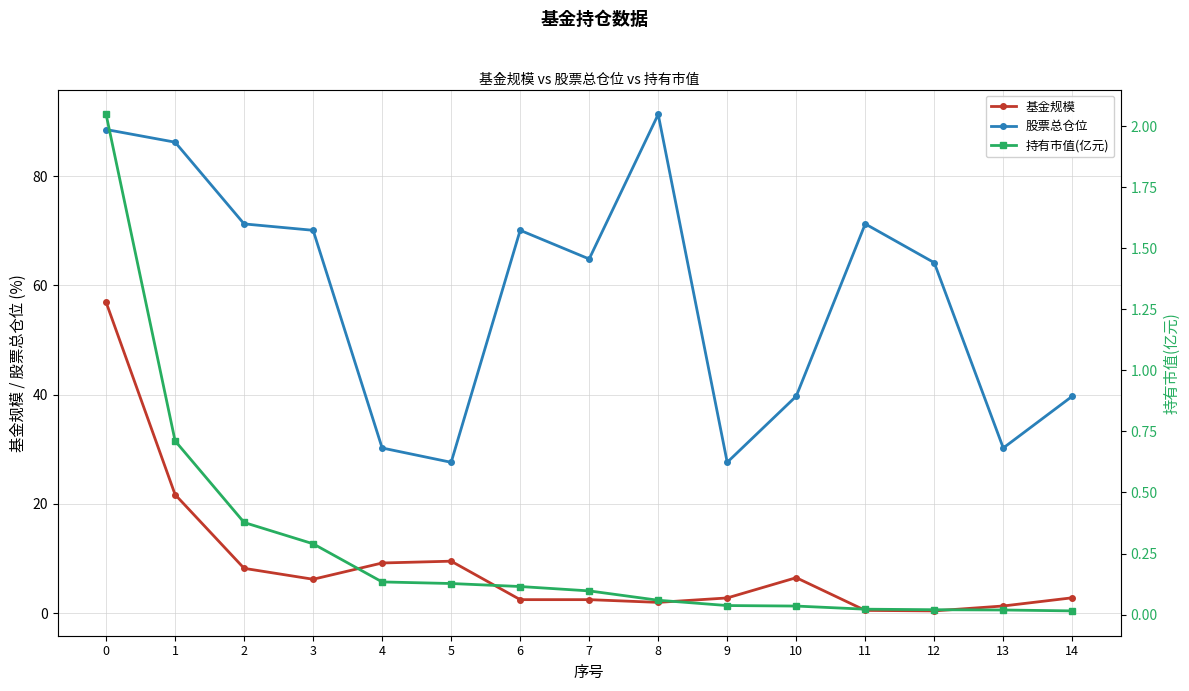

True or false: 基金规模 has a value of 0.4 at 12.

True